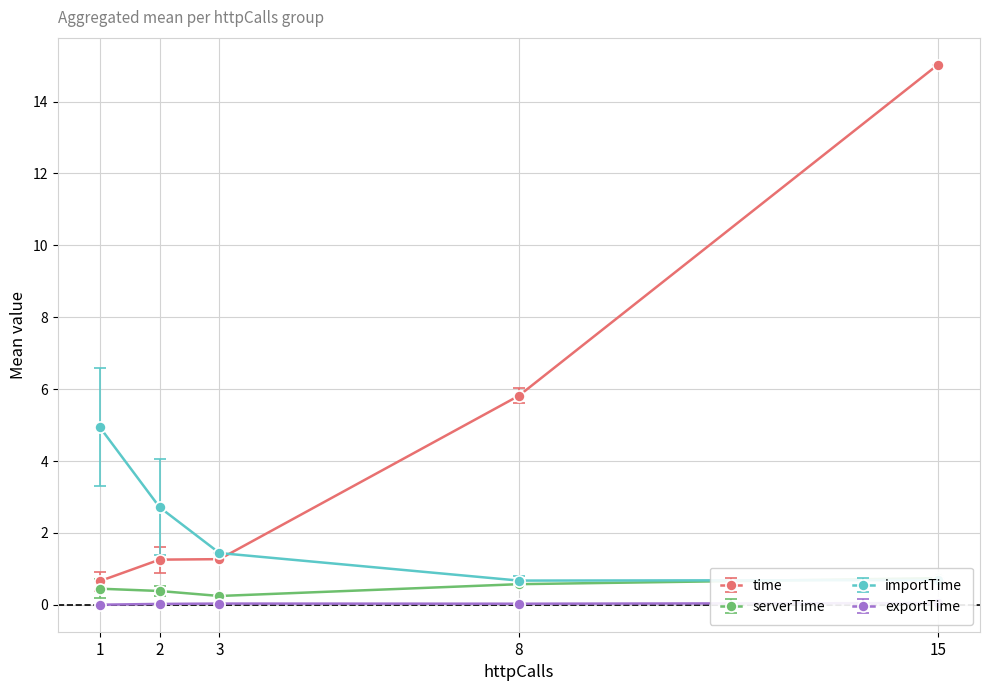

True or false: time and serverTime cross at least once.

False